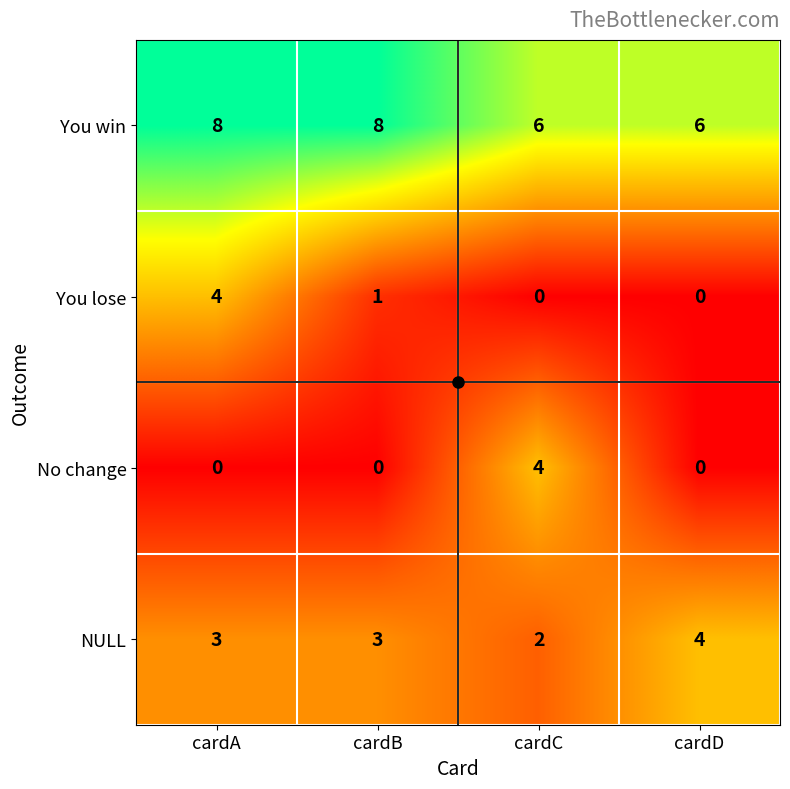

How many No change values are between 0 and 4?

4